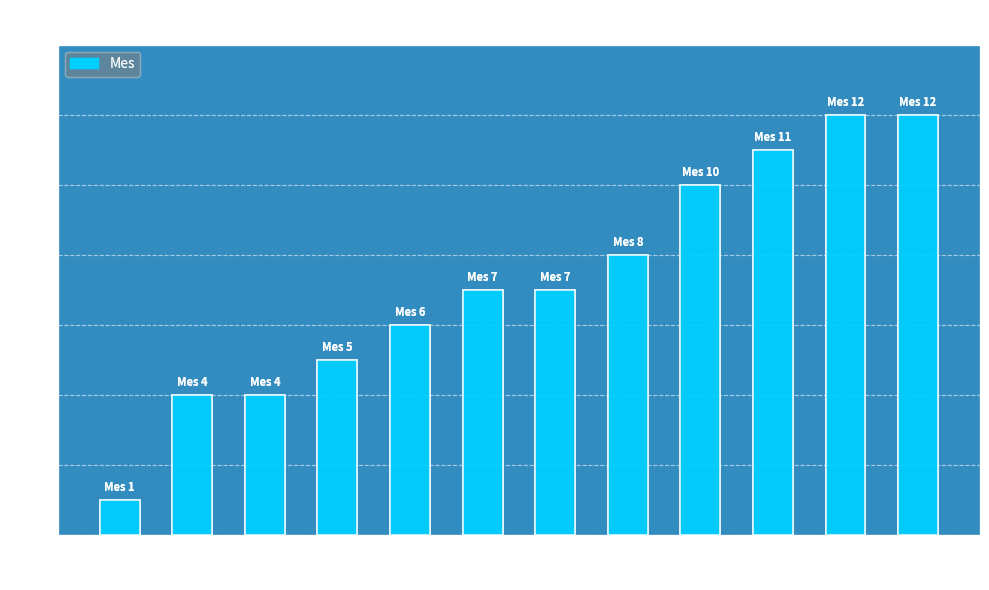

What is the sum of all values?

87